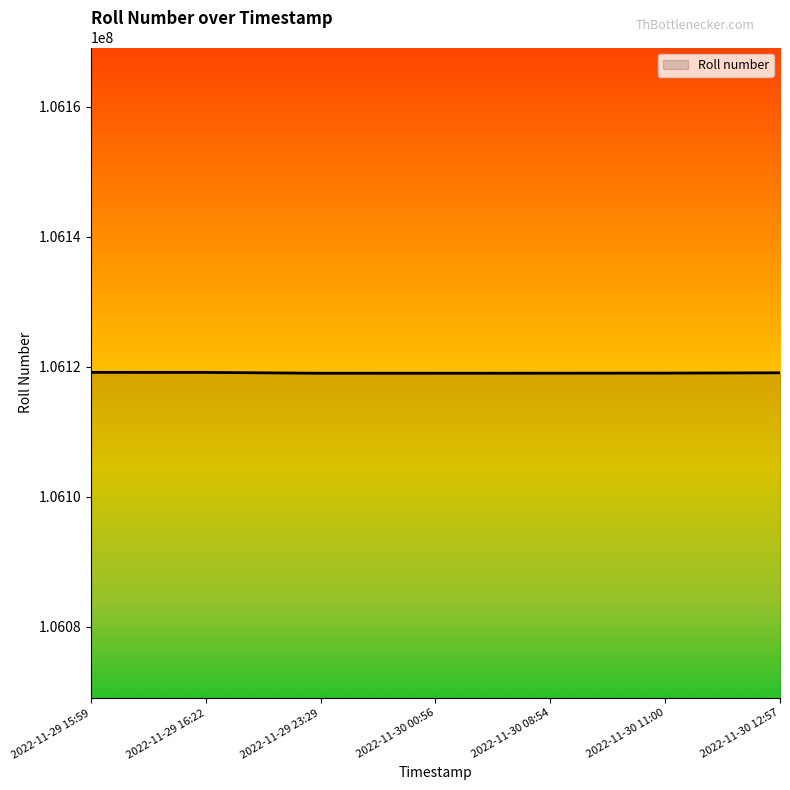

True or false: the data shows 24780006 at 2022-11-30 08:54.

False